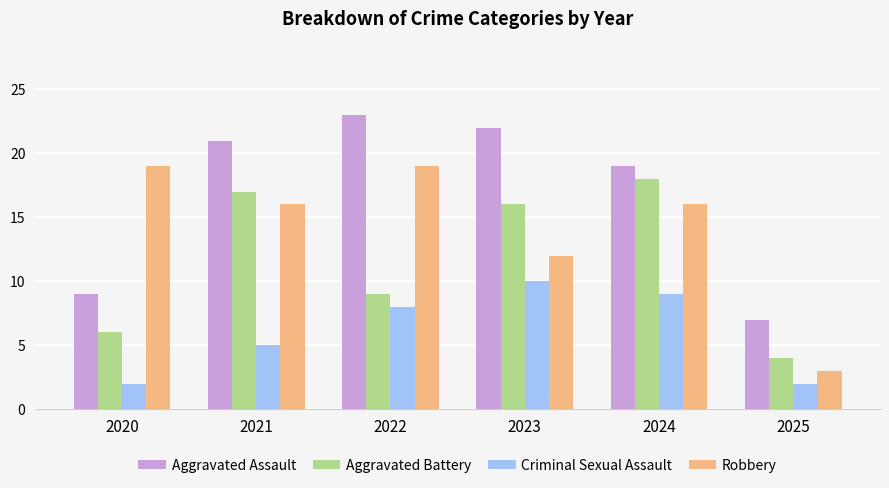

Reading left to right, extract all data points from this chart.

Aggravated Assault: 2020=9	2021=21	2022=23	2023=22	2024=19	2025=7
Aggravated Battery: 2020=6	2021=17	2022=9	2023=16	2024=18	2025=4
Criminal Sexual Assault: 2020=2	2021=5	2022=8	2023=10	2024=9	2025=2
Robbery: 2020=19	2021=16	2022=19	2023=12	2024=16	2025=3